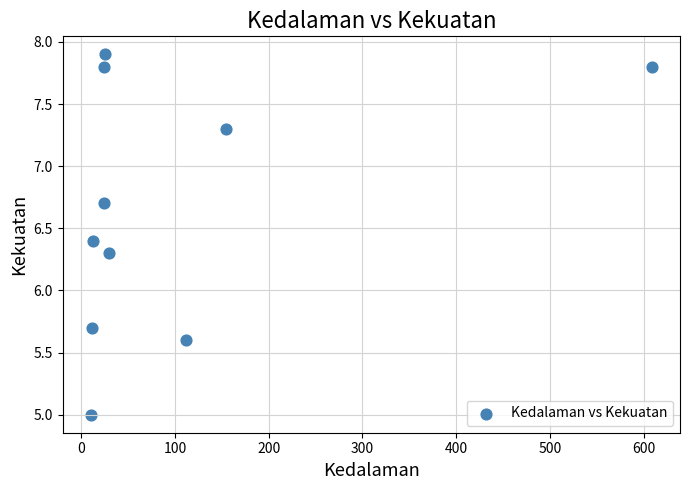

What is the range of X values (max minus min)?

599.0